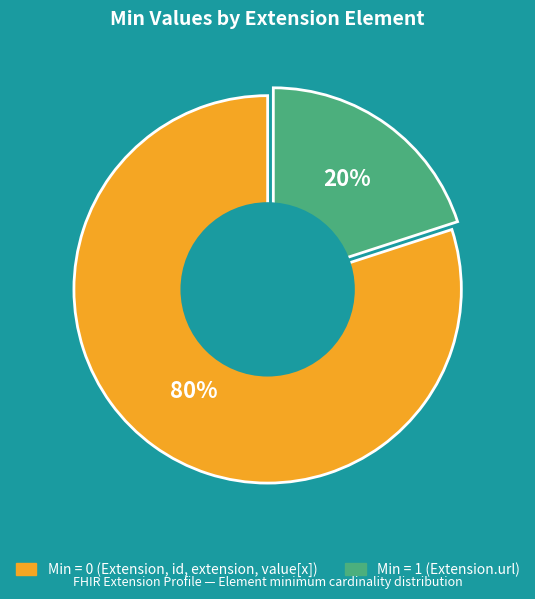

To the nearest percent, what is the average slice percentage?

50%